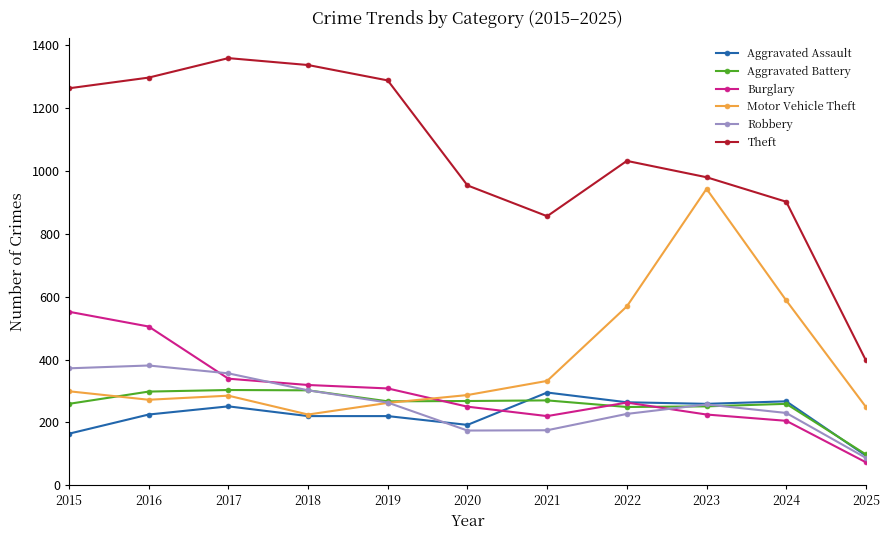

Is the value of Robbery at 2015 greater than the value of Burglary at 2020?

Yes